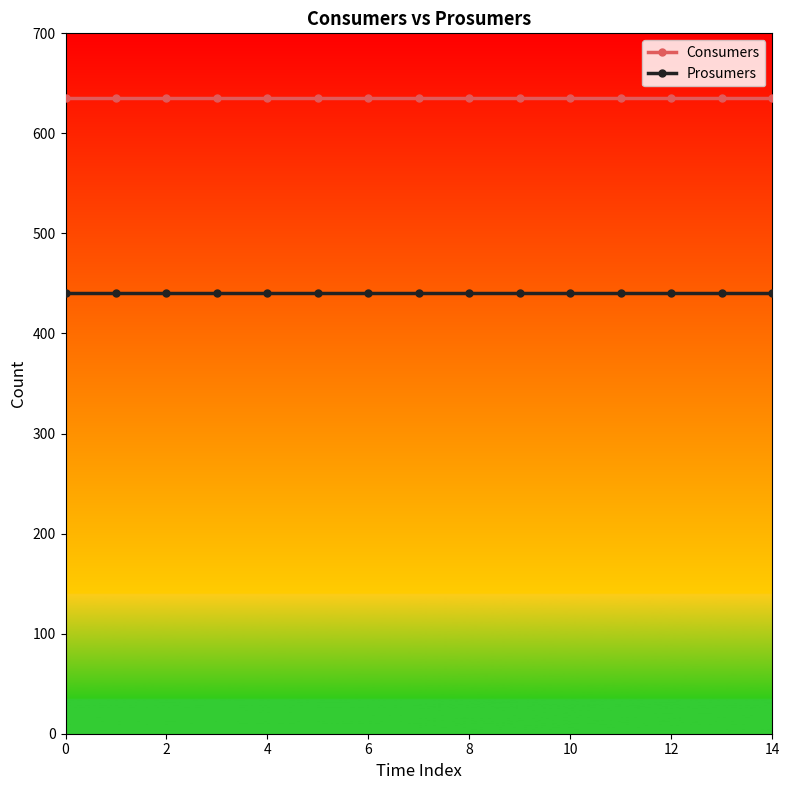

True or false: Prosumers and Consumers cross at least once.

False